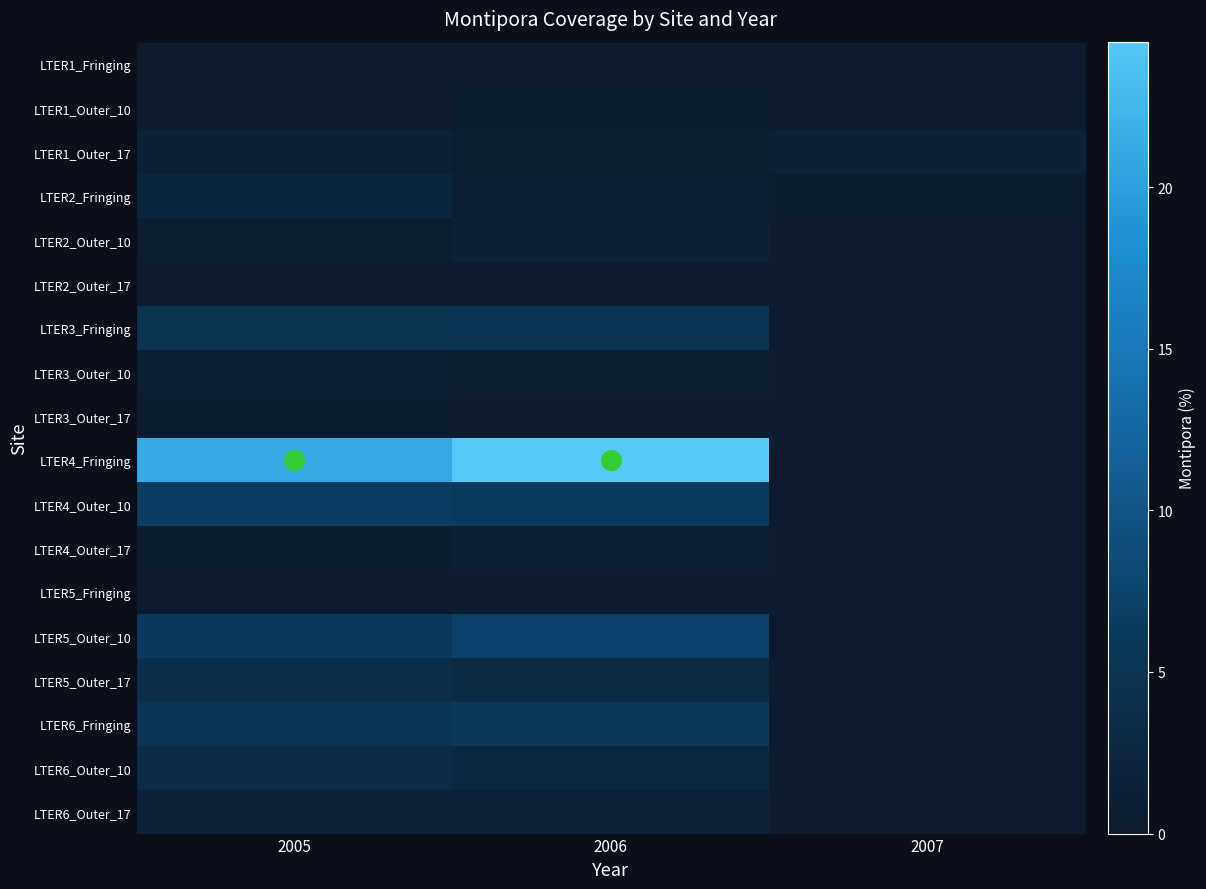

Reading left to right, transcribe all the data shown in this chart.

LTER1_Fringing: 2005=0.0	2006=0.0	2007=0.0
LTER1_Outer_10: 2005=0.3	2006=0.3	2007=0.2
LTER1_Outer_17: 2005=1.2	2006=0.5	2007=1.4
LTER2_Fringing: 2005=2.6	2006=0.8	2007=0.4
LTER2_Outer_10: 2005=0.6	2006=1.3	2007=0.0
LTER2_Outer_17: 2005=0.2	2006=0.1	2007=0.0
LTER3_Fringing: 2005=4.9	2006=5.0	2007=0.0
LTER3_Outer_10: 2005=0.7	2006=0.6	2007=0.0
LTER3_Outer_17: 2005=0.4	2006=0.2	2007=0.0
LTER4_Fringing: 2005=21.2	2006=24.5	2007=0.0
LTER4_Outer_10: 2005=6.7	2006=6.2	2007=0.0
LTER4_Outer_17: 2005=0.4	2006=0.8	2007=0.0
LTER5_Fringing: 2005=0.2	2006=0.0	2007=0.0
LTER5_Outer_10: 2005=6.0	2006=7.5	2007=0.0
LTER5_Outer_17: 2005=3.9	2006=3.0	2007=0.0
LTER6_Fringing: 2005=5.1	2006=5.8	2007=0.0
LTER6_Outer_10: 2005=3.3	2006=2.7	2007=0.0
LTER6_Outer_17: 2005=1.6	2006=1.6	2007=0.0